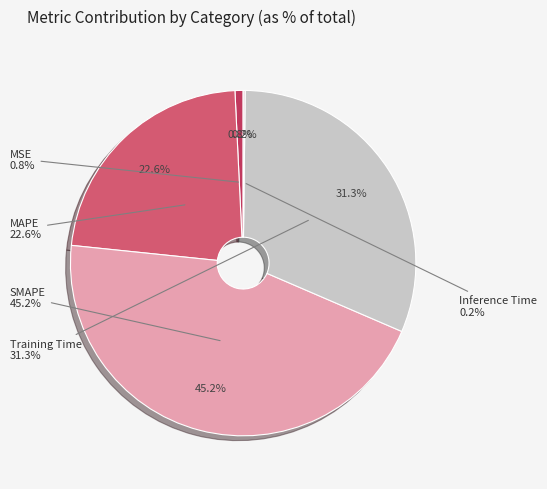

How many slices are in this pie chart?

5